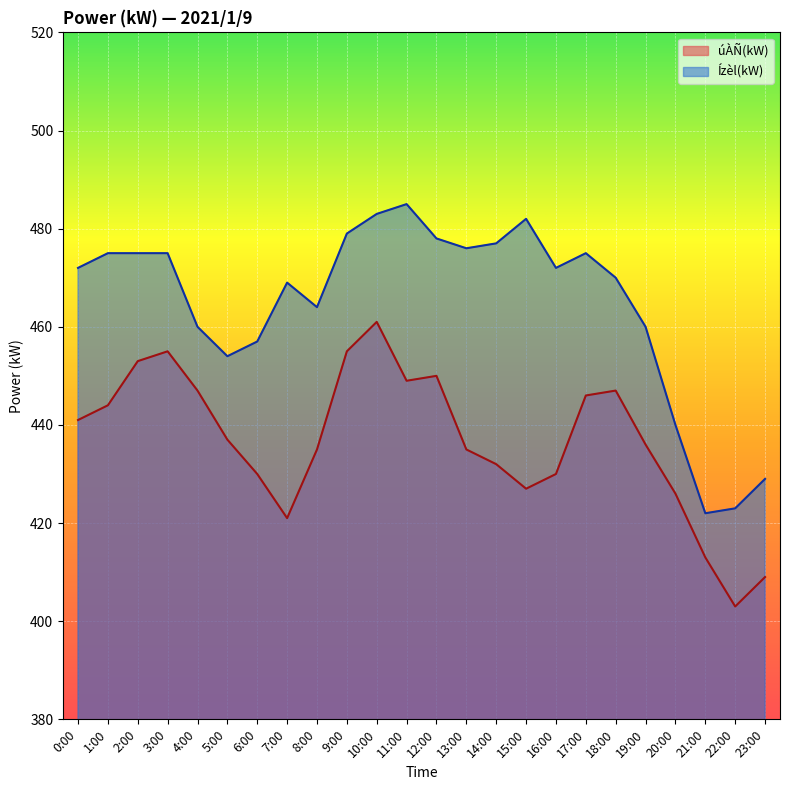

At which category does úÀÑ(kW) reach its first local peak?

3:00